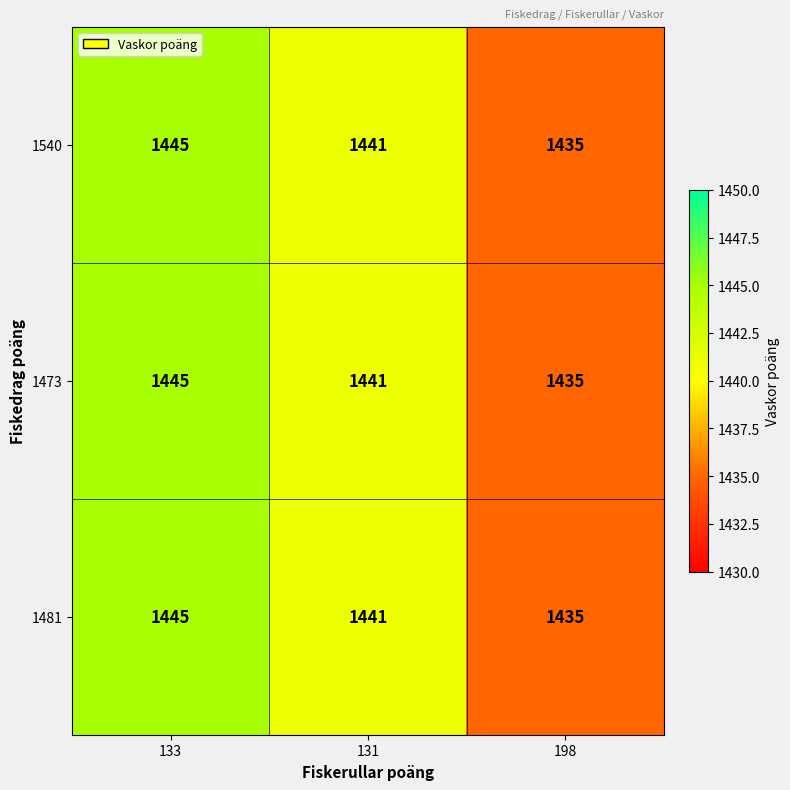

Reading right to left, list all the values displayed in this chart.

1540: 1435	1441	1445
1473: 1435	1441	1445
1481: 1435	1441	1445